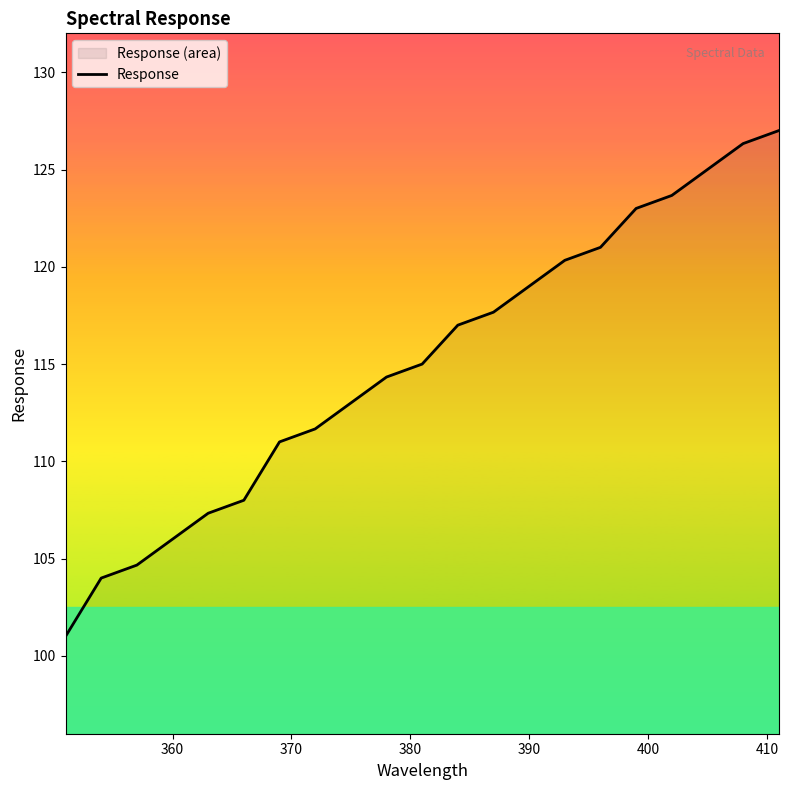

What is the sum of all values?

2416.0